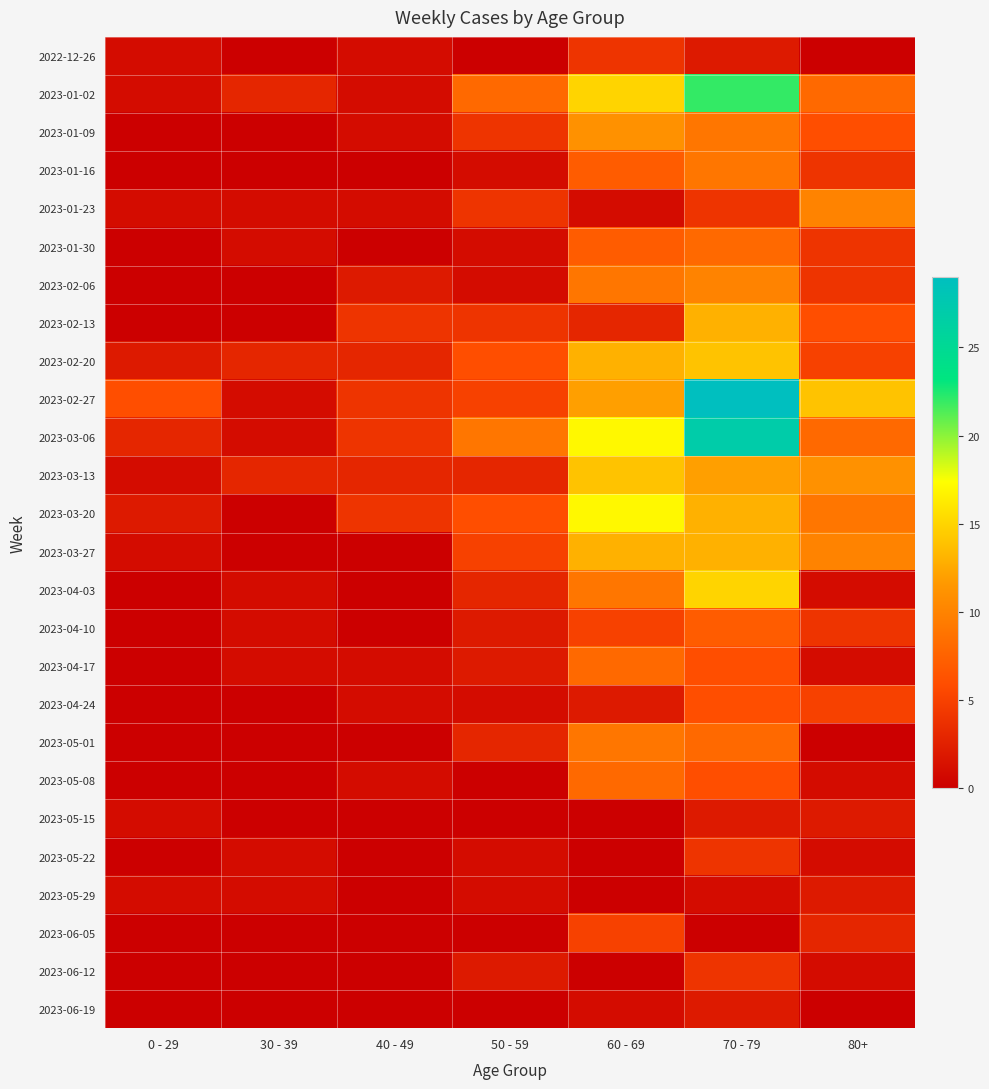

Reading left to right, what are all the values shown in this chart?

2022-12-26: 0 - 29=1	30 - 39=0	40 - 49=1	50 - 59=0	60 - 69=4	70 - 79=2	80+=0
2023-01-02: 0 - 29=1	30 - 39=3	40 - 49=1	50 - 59=8	60 - 69=15	70 - 79=22	80+=8
2023-01-09: 0 - 29=0	30 - 39=0	40 - 49=1	50 - 59=4	60 - 69=11	70 - 79=9	80+=6
2023-01-16: 0 - 29=0	30 - 39=0	40 - 49=0	50 - 59=1	60 - 69=7	70 - 79=9	80+=4
2023-01-23: 0 - 29=1	30 - 39=1	40 - 49=1	50 - 59=4	60 - 69=1	70 - 79=4	80+=10
2023-01-30: 0 - 29=0	30 - 39=1	40 - 49=0	50 - 59=1	60 - 69=7	70 - 79=8	80+=4
2023-02-06: 0 - 29=0	30 - 39=0	40 - 49=2	50 - 59=1	60 - 69=9	70 - 79=10	80+=4
2023-02-13: 0 - 29=0	30 - 39=0	40 - 49=4	50 - 59=4	60 - 69=3	70 - 79=13	80+=6
2023-02-20: 0 - 29=2	30 - 39=3	40 - 49=3	50 - 59=6	60 - 69=13	70 - 79=14	80+=5
2023-02-27: 0 - 29=6	30 - 39=1	40 - 49=4	50 - 59=5	60 - 69=12	70 - 79=29	80+=14
2023-03-06: 0 - 29=3	30 - 39=1	40 - 49=4	50 - 59=9	60 - 69=17	70 - 79=27	80+=8
2023-03-13: 0 - 29=1	30 - 39=3	40 - 49=3	50 - 59=3	60 - 69=14	70 - 79=12	80+=11
2023-03-20: 0 - 29=2	30 - 39=0	40 - 49=4	50 - 59=6	60 - 69=17	70 - 79=13	80+=9
2023-03-27: 0 - 29=1	30 - 39=0	40 - 49=0	50 - 59=5	60 - 69=13	70 - 79=13	80+=10
2023-04-03: 0 - 29=0	30 - 39=1	40 - 49=0	50 - 59=3	60 - 69=9	70 - 79=15	80+=1
2023-04-10: 0 - 29=0	30 - 39=1	40 - 49=0	50 - 59=2	60 - 69=5	70 - 79=7	80+=4
2023-04-17: 0 - 29=0	30 - 39=1	40 - 49=1	50 - 59=2	60 - 69=8	70 - 79=6	80+=1
2023-04-24: 0 - 29=0	30 - 39=0	40 - 49=1	50 - 59=1	60 - 69=2	70 - 79=6	80+=5
2023-05-01: 0 - 29=0	30 - 39=0	40 - 49=0	50 - 59=3	60 - 69=9	70 - 79=8	80+=0
2023-05-08: 0 - 29=0	30 - 39=0	40 - 49=1	50 - 59=0	60 - 69=8	70 - 79=6	80+=1
2023-05-15: 0 - 29=1	30 - 39=0	40 - 49=0	50 - 59=0	60 - 69=0	70 - 79=2	80+=2
2023-05-22: 0 - 29=0	30 - 39=1	40 - 49=0	50 - 59=1	60 - 69=0	70 - 79=4	80+=1
2023-05-29: 0 - 29=1	30 - 39=1	40 - 49=0	50 - 59=1	60 - 69=0	70 - 79=1	80+=2
2023-06-05: 0 - 29=0	30 - 39=0	40 - 49=0	50 - 59=0	60 - 69=5	70 - 79=0	80+=3
2023-06-12: 0 - 29=0	30 - 39=0	40 - 49=0	50 - 59=2	60 - 69=0	70 - 79=4	80+=1
2023-06-19: 0 - 29=0	30 - 39=0	40 - 49=0	50 - 59=0	60 - 69=1	70 - 79=2	80+=0